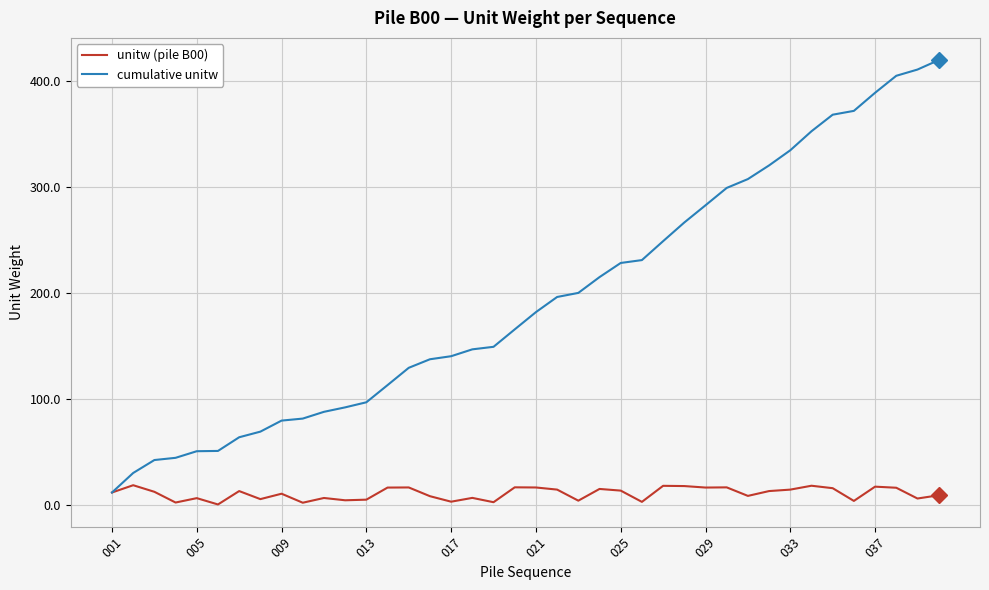

Rank the series by their average value, from highest to lowest.

cumulative unitw, unitw (pile B00)